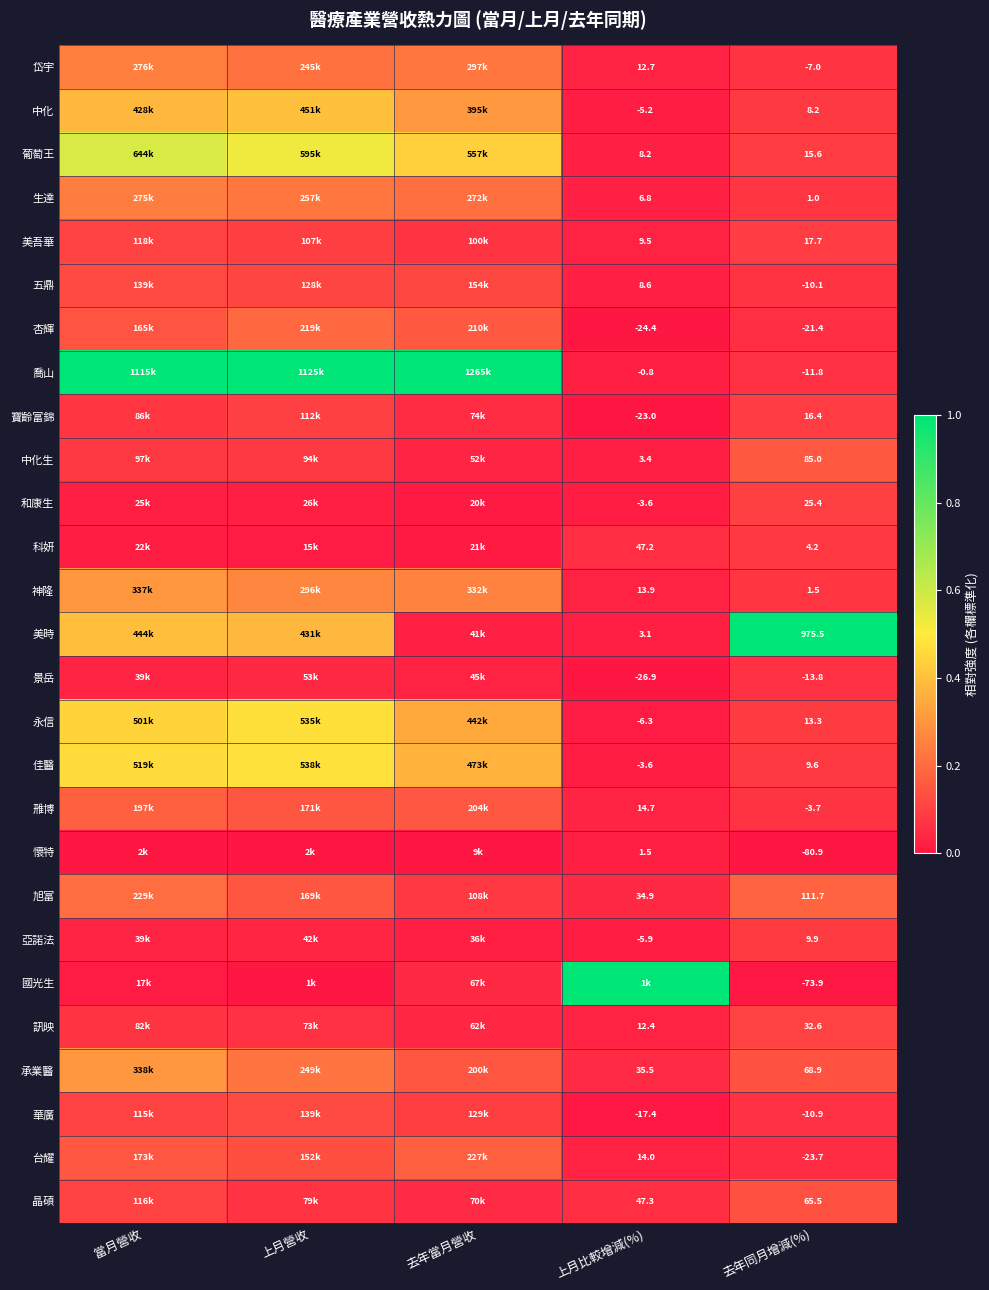

Is the value of 佳醫 at 上月比較增減(%) greater than the value of 訊映 at 去年同月增減(%)?

No